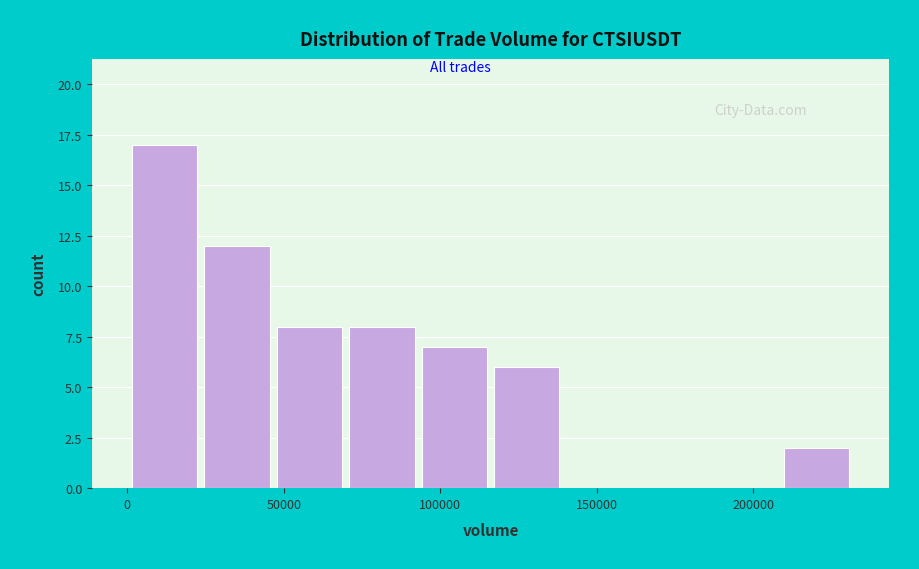

Reading left to right, list every bar in this chart as the range it spans on the x-axis followed by its height. Neither the bar edges nor the heights are printed on the chart, so give them approximately, as read against the axes.

0 to 25000: 17
25000 to 45000: 12
45000 to 70000: 8
70000 to 95000: 8
95000 to 115000: 7
115000 to 140000: 6
140000 to 160000: 0
160000 to 185000: 0
185000 to 210000: 0
210000 to 230000: 2